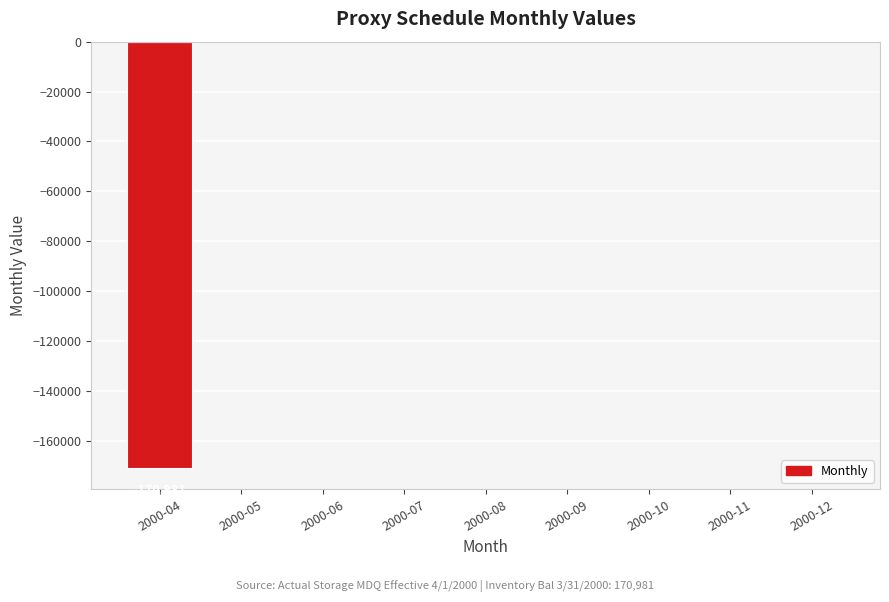

What is the average value?

-18998